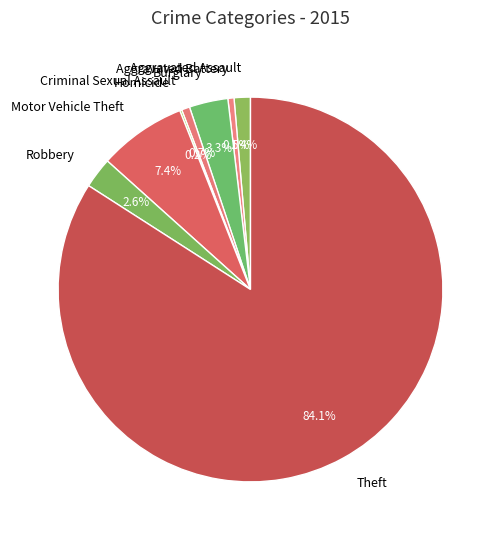

To the nearest percent, what is the difference between the Burglary and Aggravated Battery slice percentages?

3%